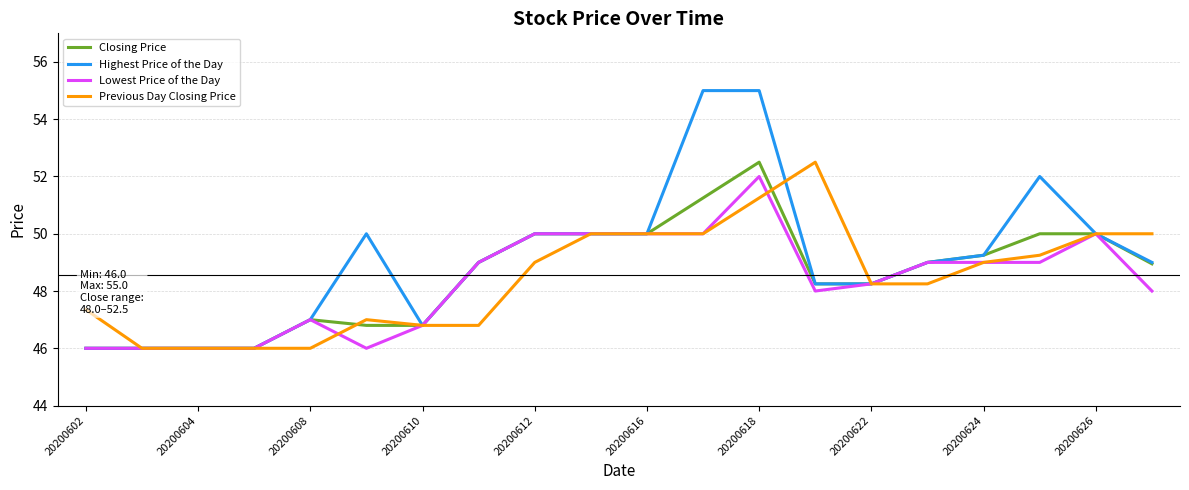

Which series has the largest total across all categories?

Highest Price of the Day